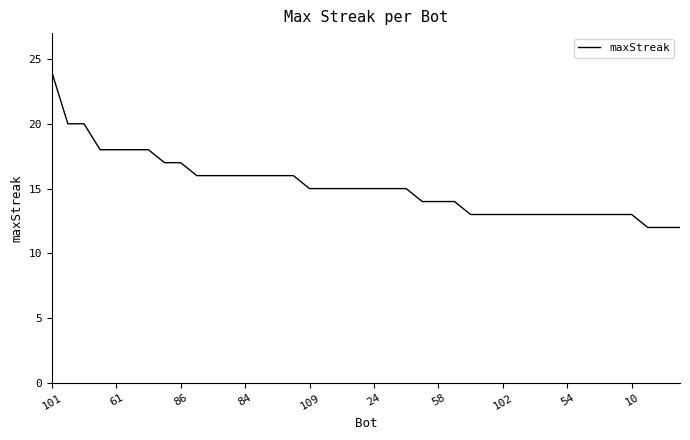

Reading left to right, transcribe all the data shown in this chart.

24	20	20	18	18	18	18	17	17	16	16	16	16	16	16	16	15	15	15	15	15	15	15	14	14	14	13	13	13	13	13	13	13	13	13	13	13	12	12	12